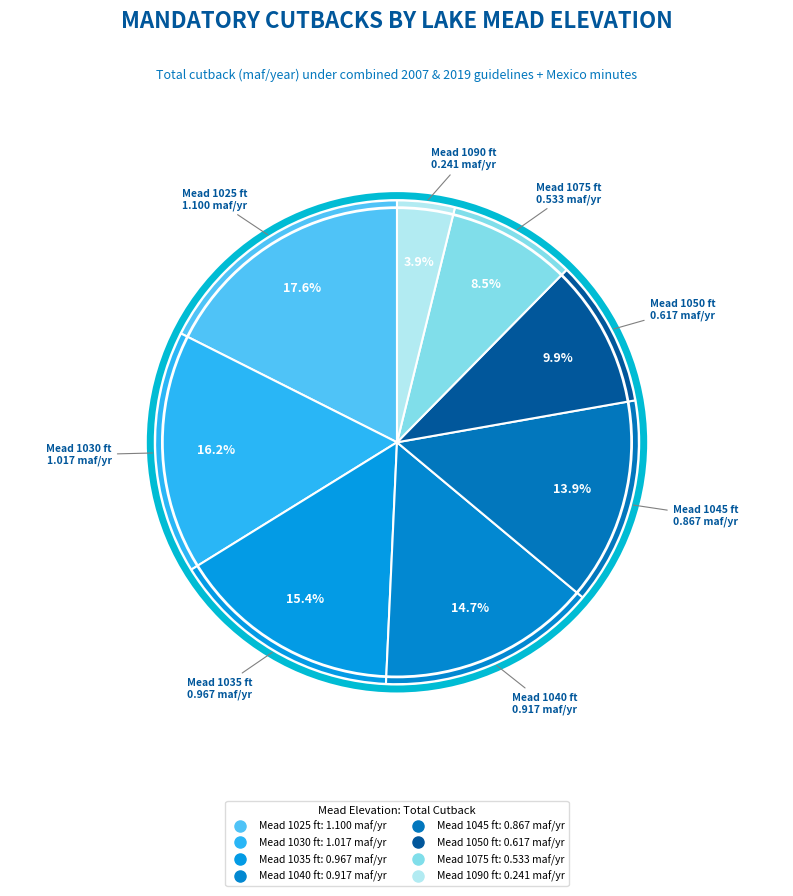

Is the sum of Mead 1025 ft and Mead 1040 ft greater than half?

No